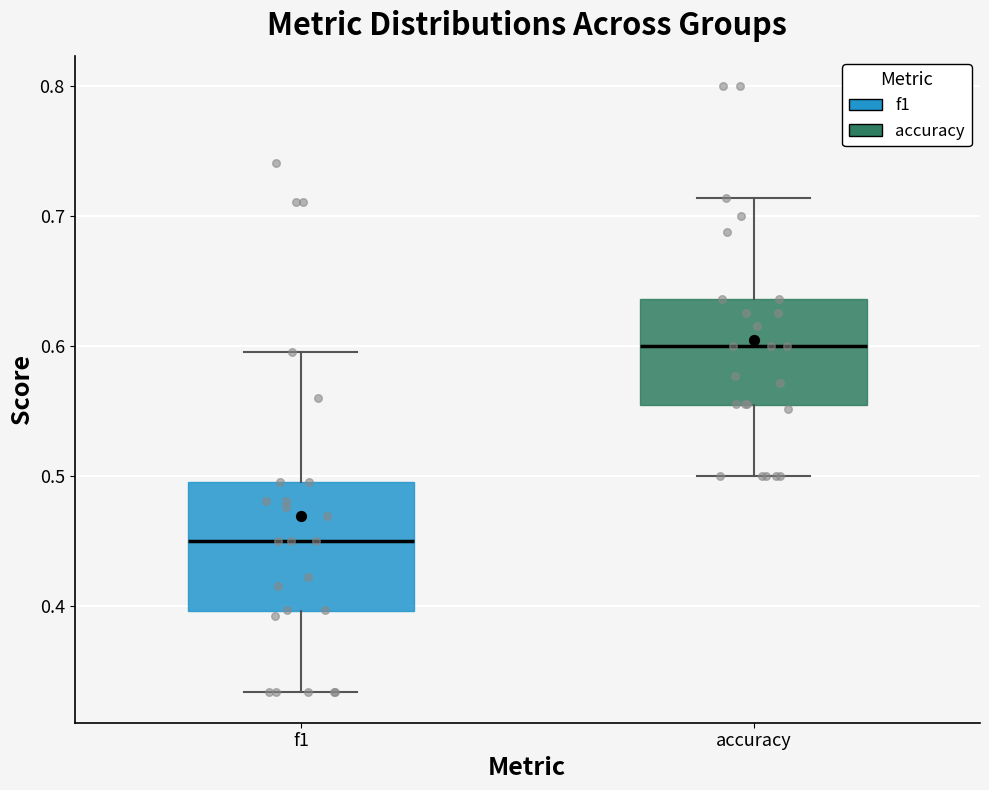

Reading left to right, transcribe this box plot: for each box, give where its median line is, the range the box spans, and where its two whiskers end, as read against the y-axis. The values are not printed on the chart, so give them approximately, as read against the axis.

f1: median 0.45, box 0.40 to 0.49, whiskers 0.33 to 0.60
accuracy: median 0.60, box 0.55 to 0.64, whiskers 0.50 to 0.71